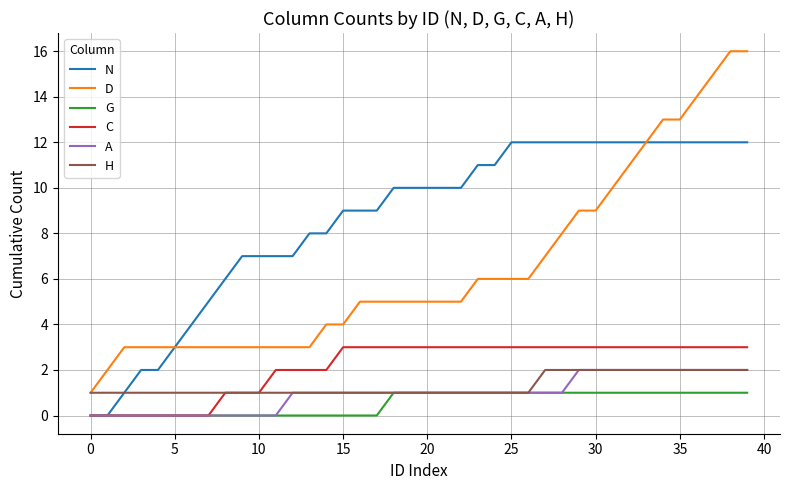

Count the number of categories in the chart.

40